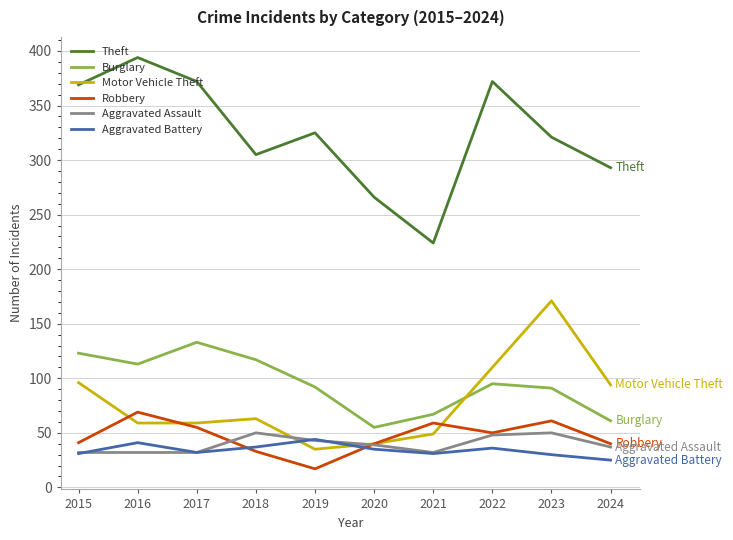

Where do Aggravated Battery and Robbery first cross each other?

2017 and 2018